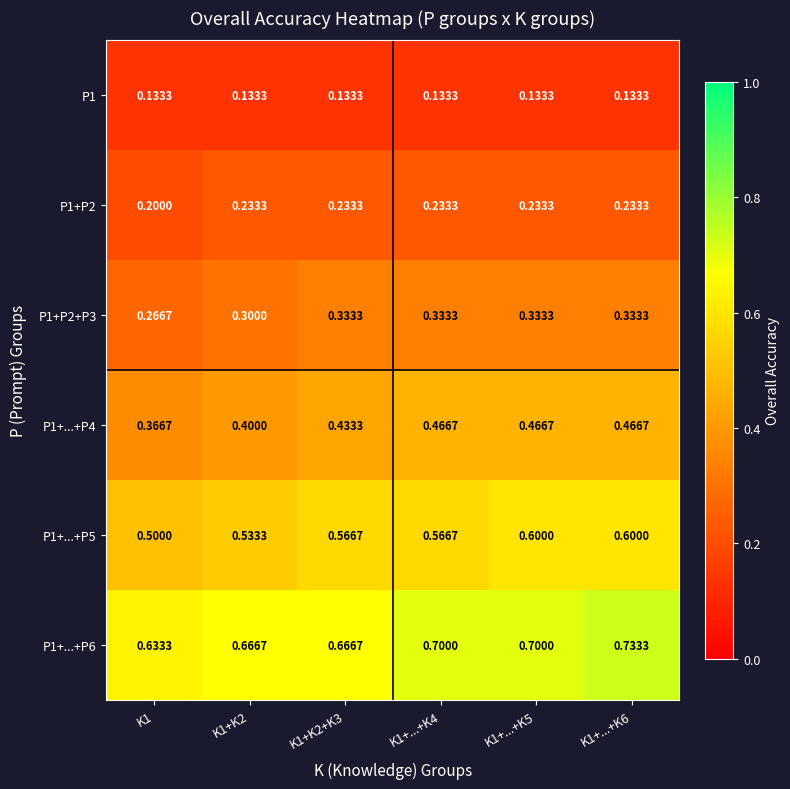

Between K1 and K1+...+K5, which is larger?

K1